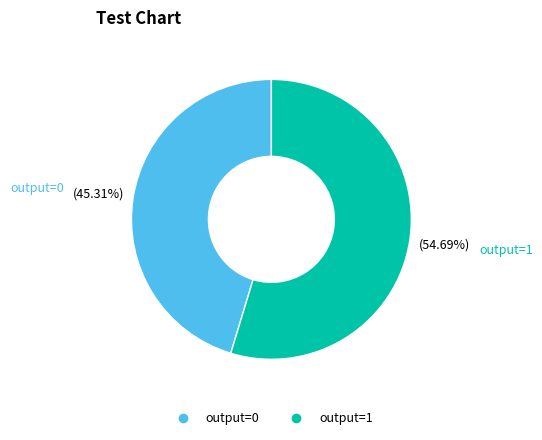

Is the sum of output=0 and output=1 greater than half?

Yes